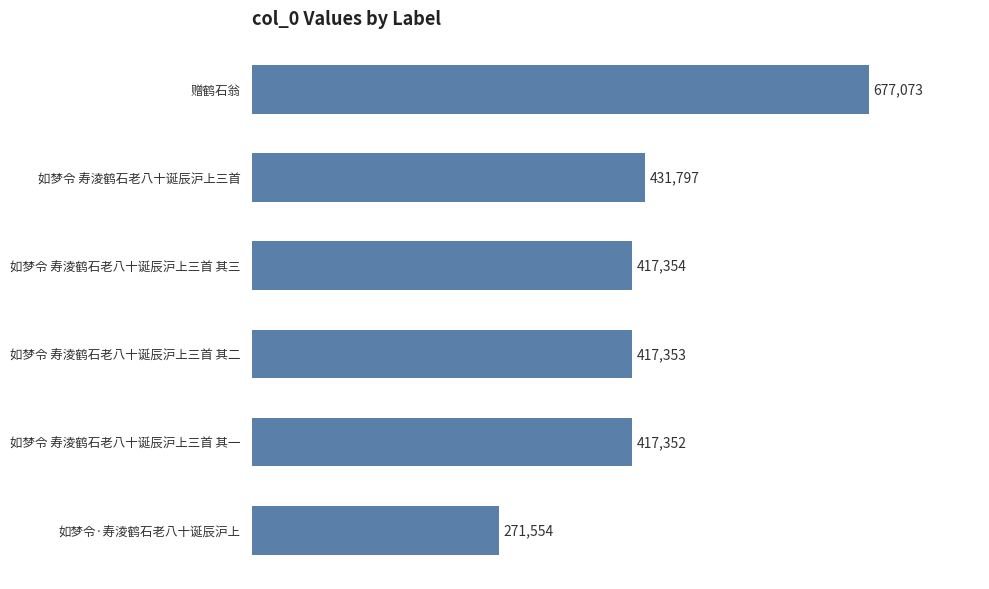

At which label is the value closest to 474313?

如梦令 寿淩鹤石老八十诞辰沪上三首